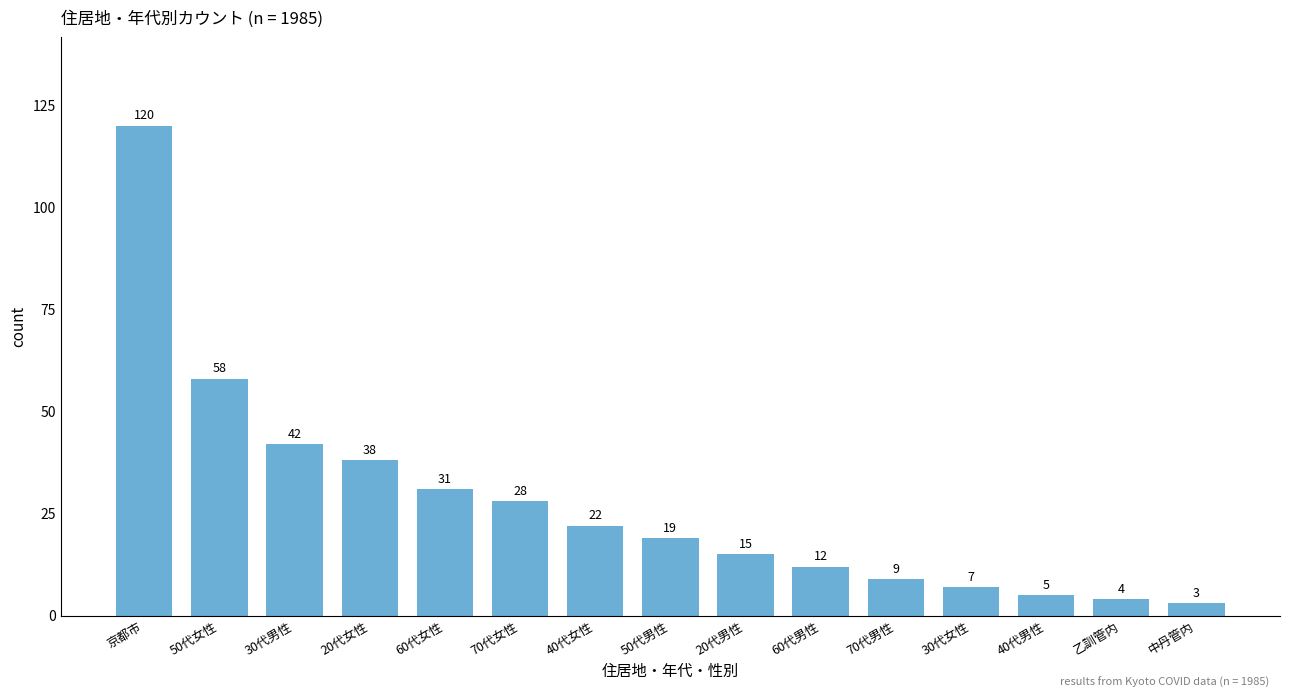

List the labels in order of value, smallest first.

中丹管内, 乙訓管内, 40代男性, 30代女性, 70代男性, 60代男性, 20代男性, 50代男性, 40代女性, 70代女性, 60代女性, 20代女性, 30代男性, 50代女性, 京都市